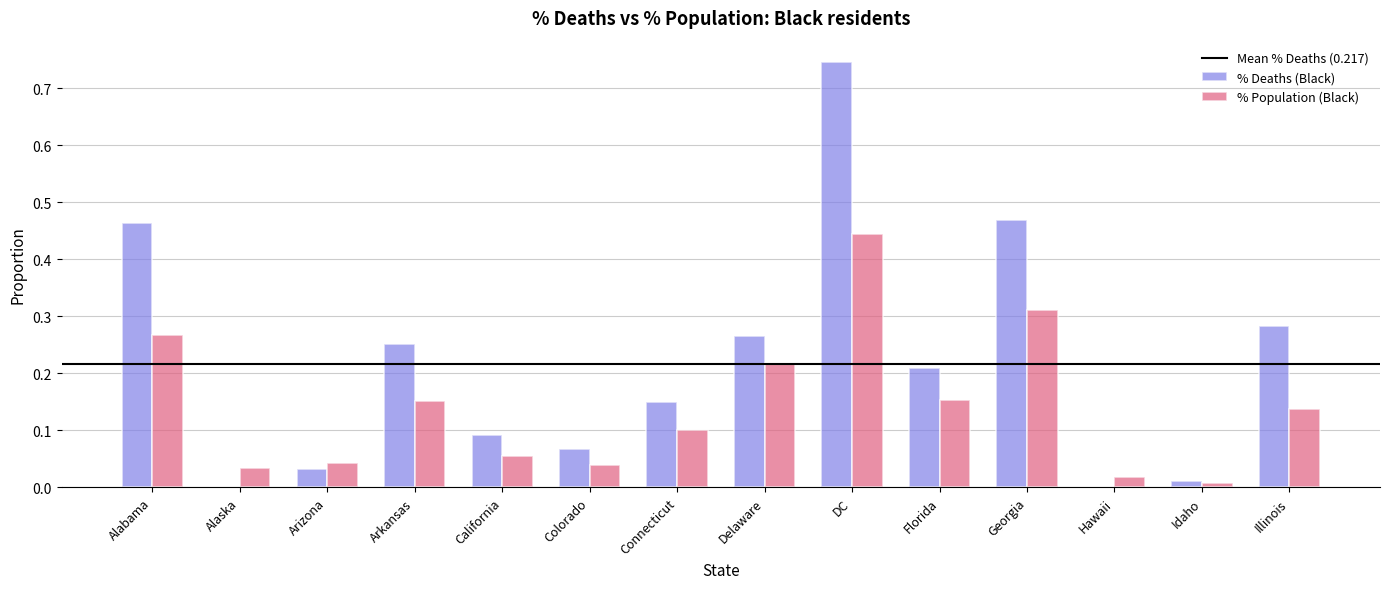

True or false: % Population (Black) has a value of 0.0 at Illinois.

False